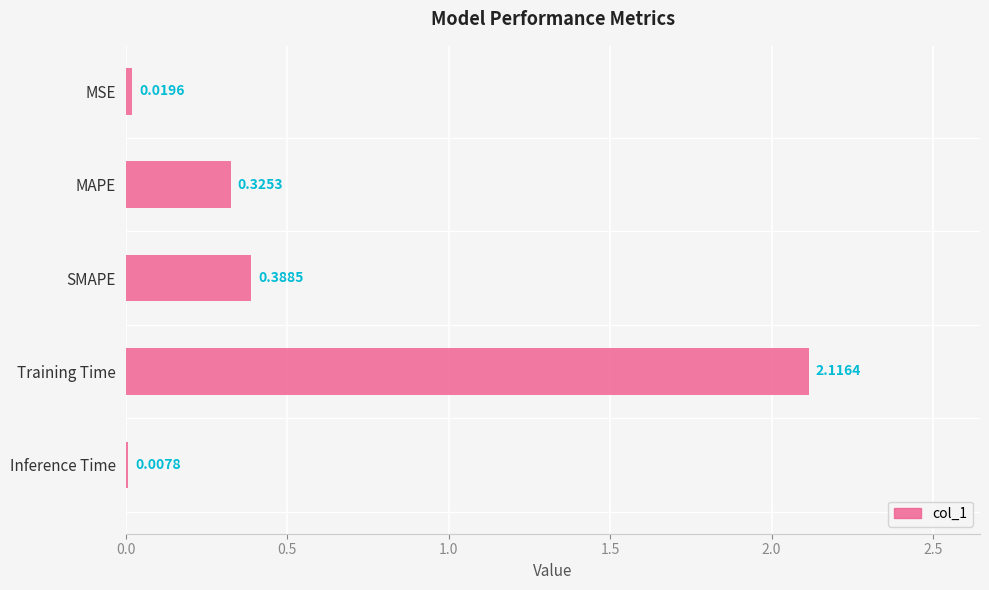

What is the change in value from SMAPE to Training Time?

+1.7